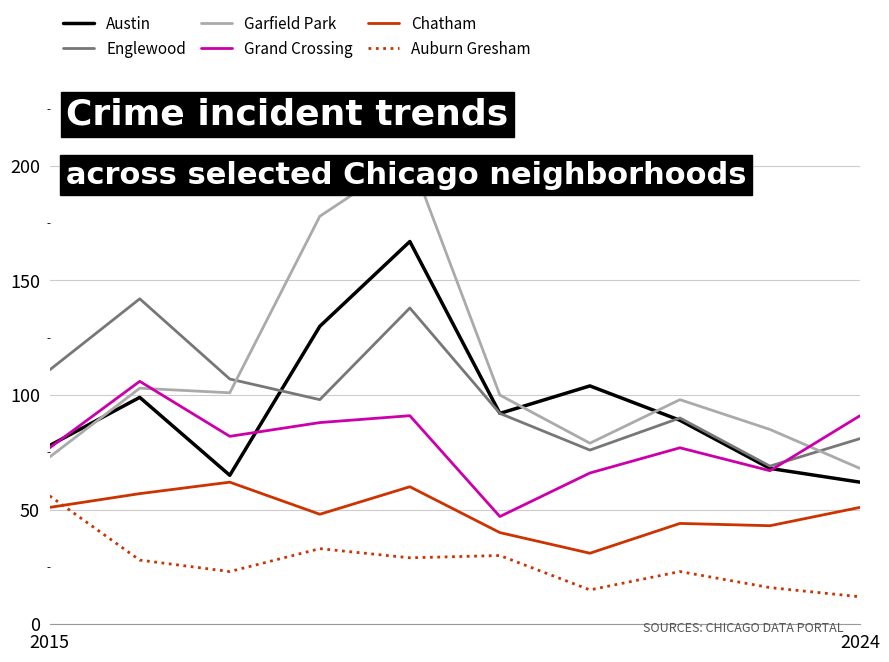

True or false: Chatham and Garfield Park intersect in this chart.

False